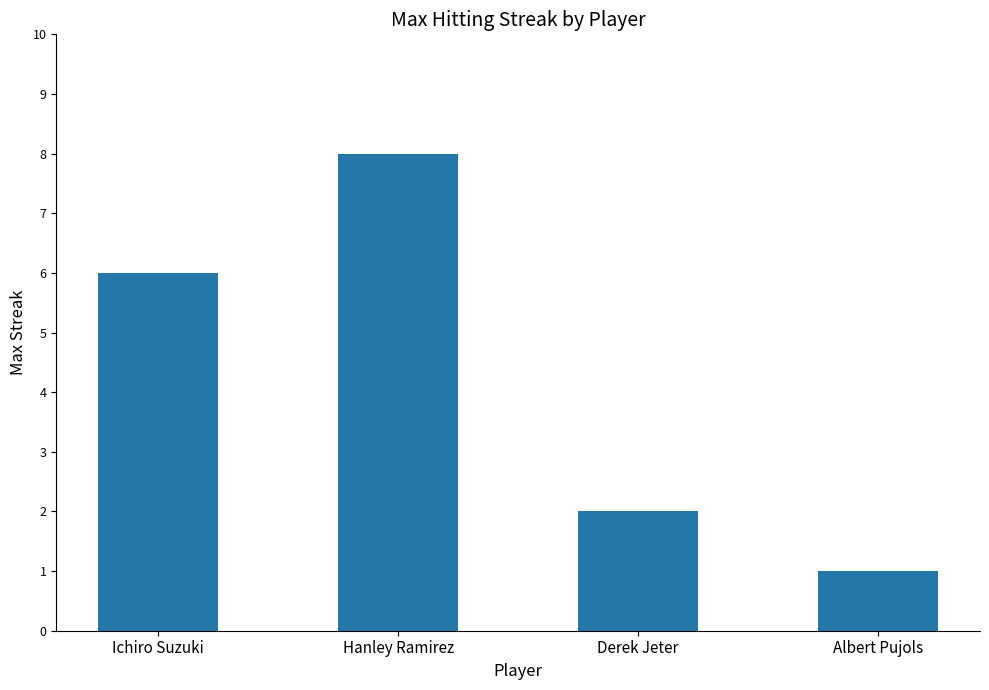

Reading right to left, list all the values displayed in this chart.

1	2	8	6